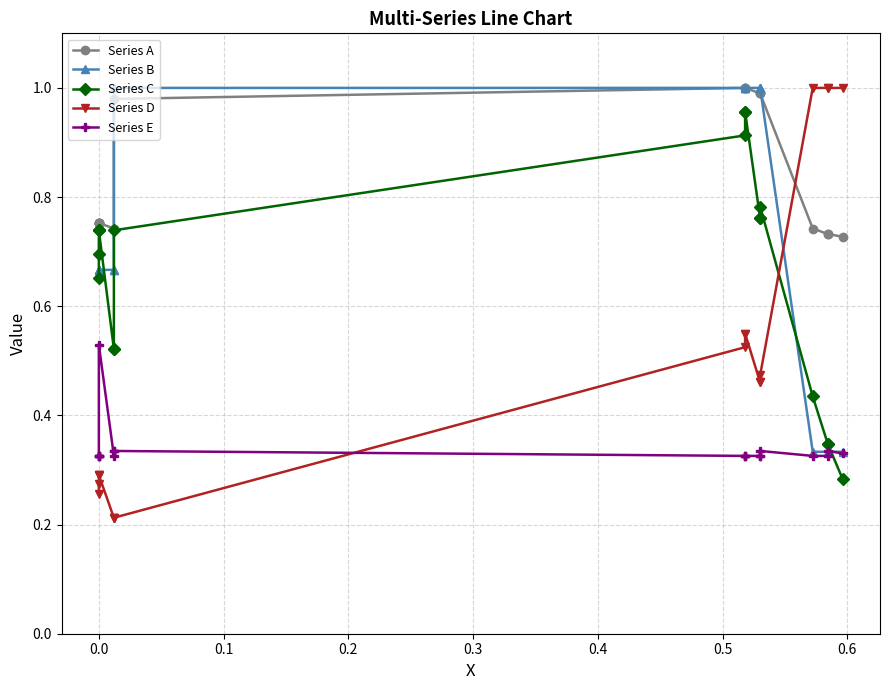

What is the minimum value for Series D?

0.2